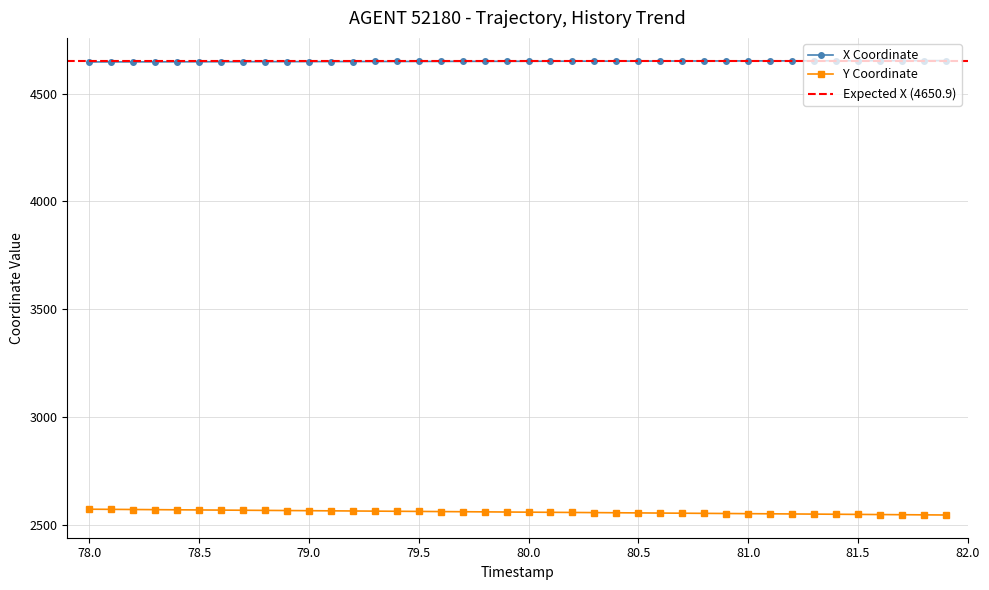

True or false: Y Coordinate and X Coordinate intersect in this chart.

False